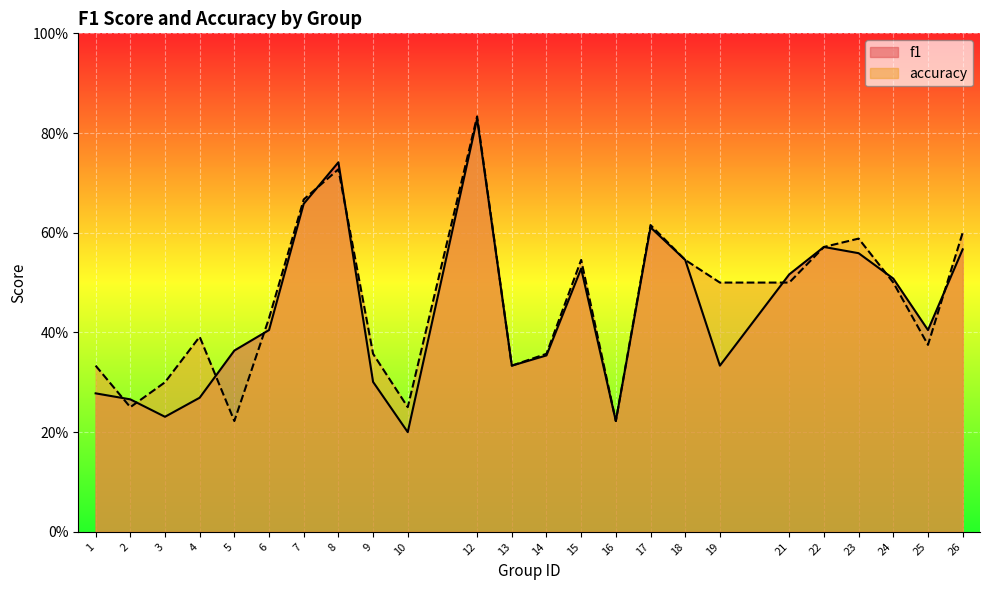

What is the sum of the accuracy values at 6 and 7?

1.1